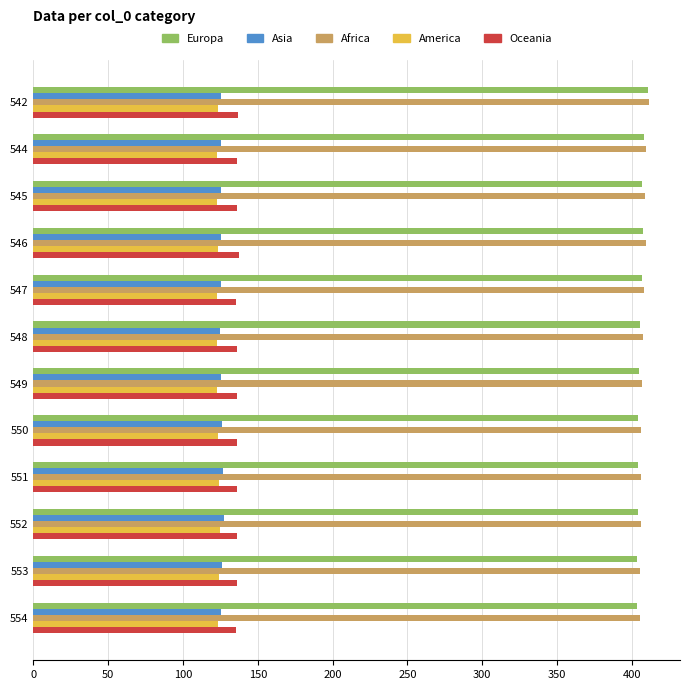

What is the smallest value displayed?

122.5